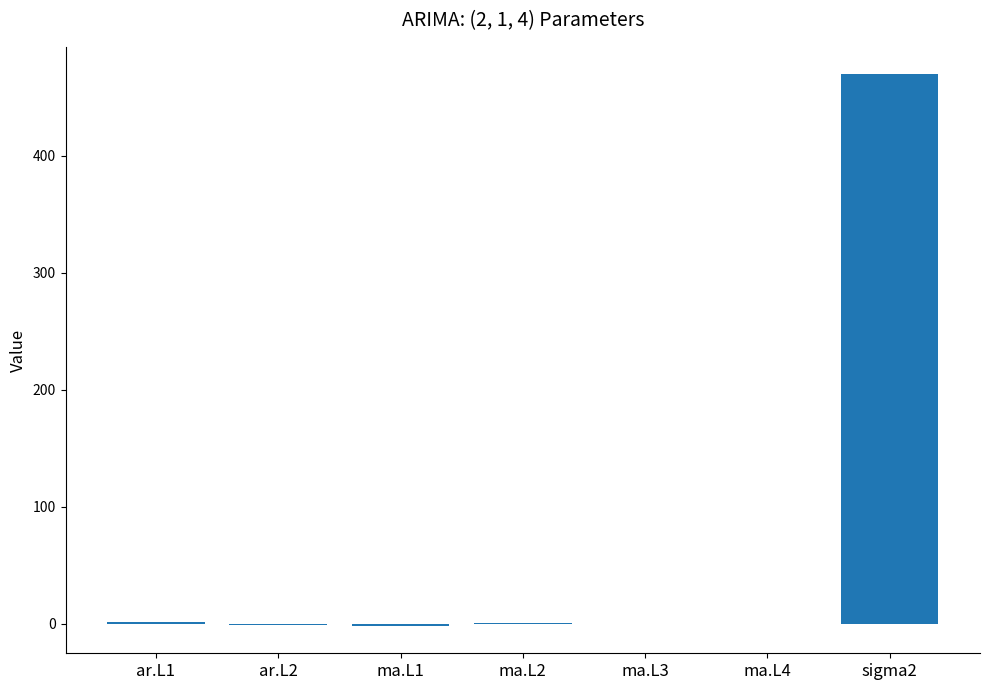

What is the sum of all values?

468.9